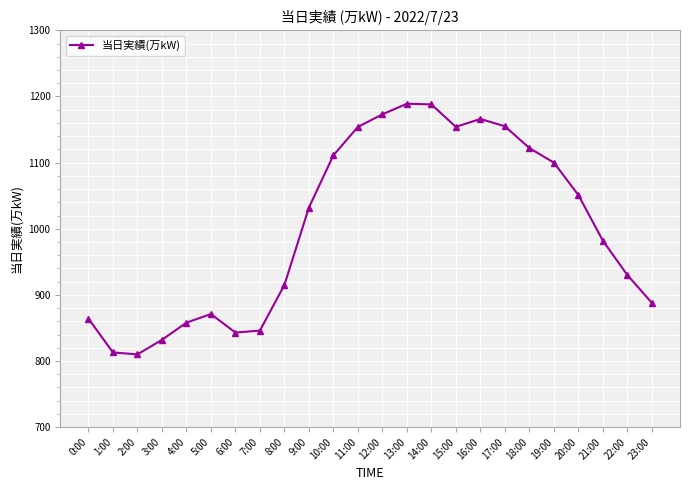

At which label is the value closest to 999?

21:00